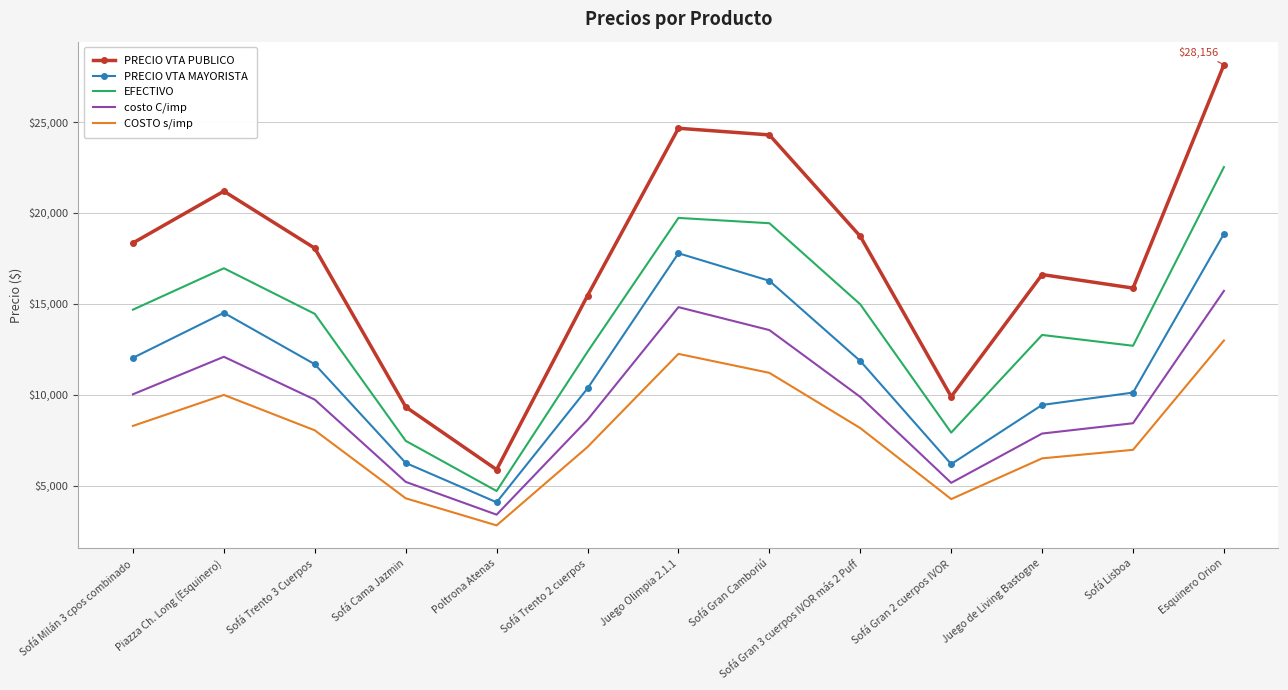

At which category is the sum across all series the highest?

Esquinero Orion